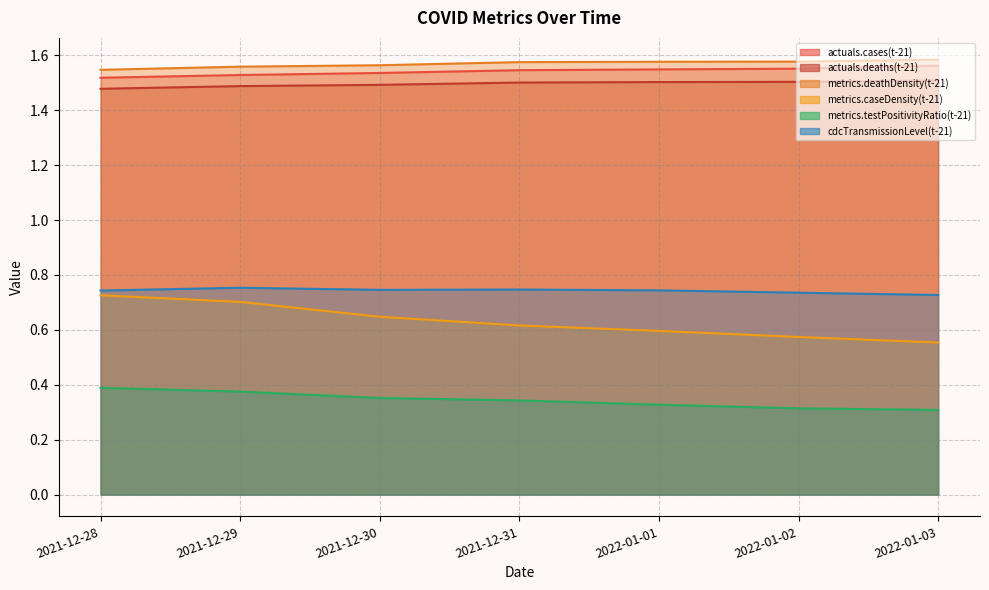

What is the minimum value shown in the chart?

0.3